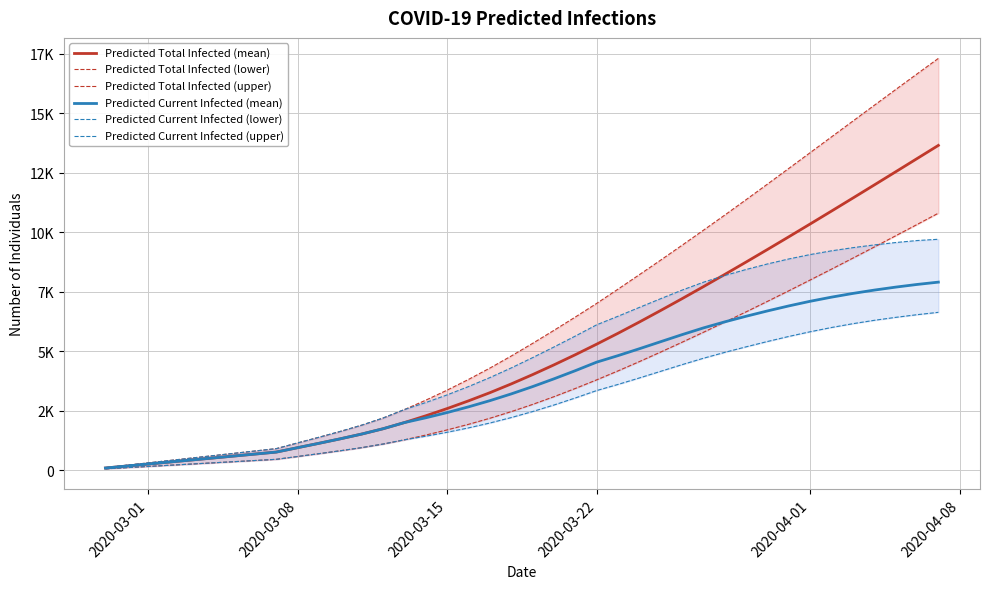

The Predicted Total Infected (mean) series shows 2585 at 2020-03-15. True or false?

True